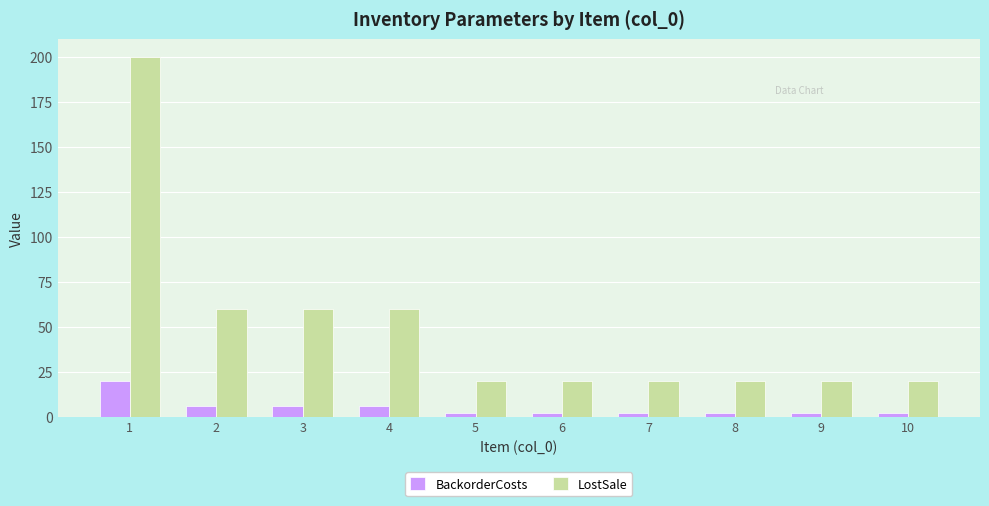

Which category has the highest value in the LostSale series?

1